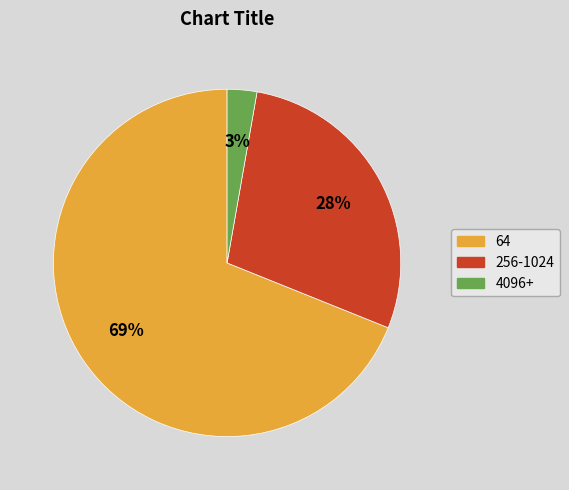

Between 4096+ and 64, which is larger?

64